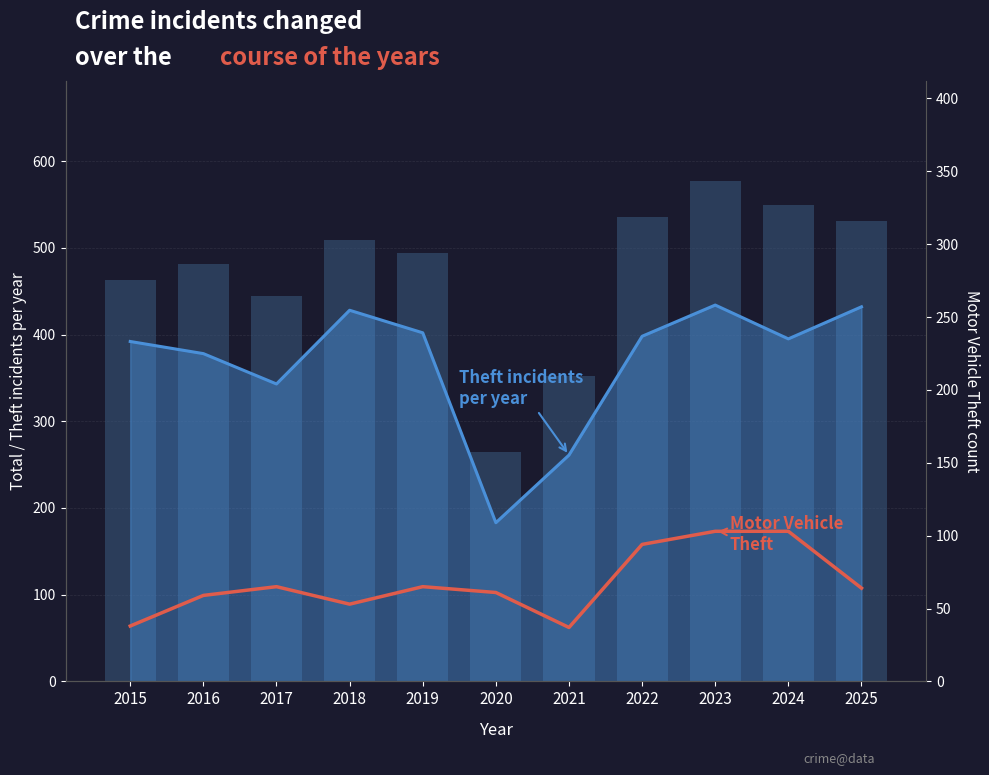

What is the value of the Motor Vehicle Theft bar at the 7th from the left?

37